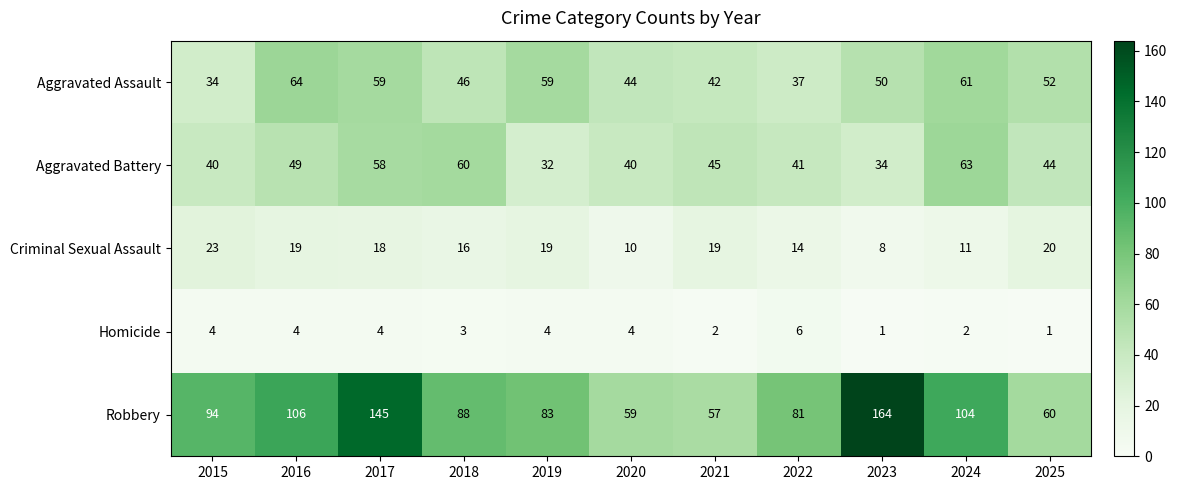

Which category has the highest value in the Homicide series?

2022